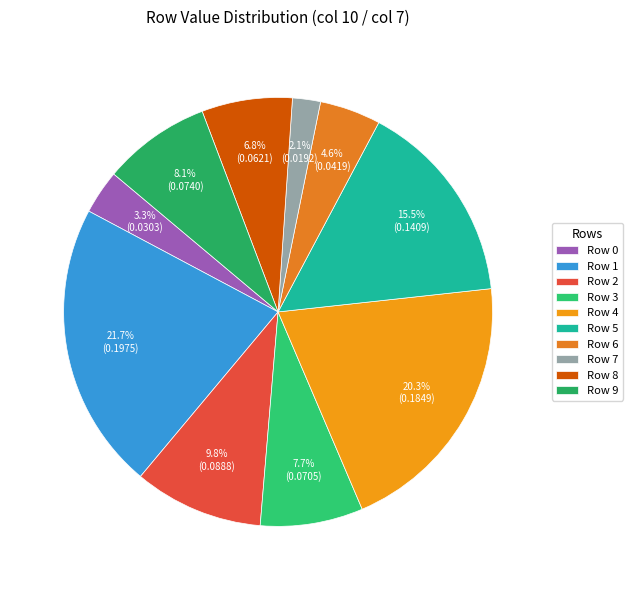

What percentage is NOT represented by Row 7?

97.9%